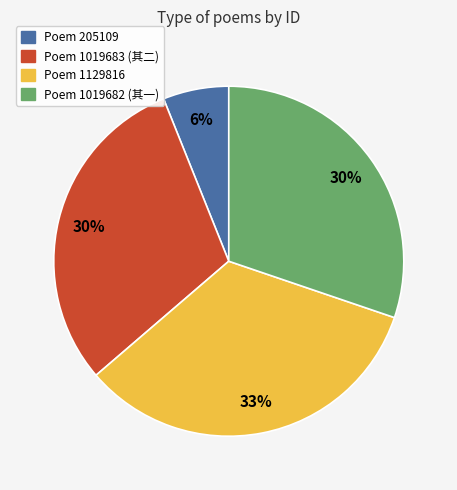

Is there a majority slice in this chart?

No